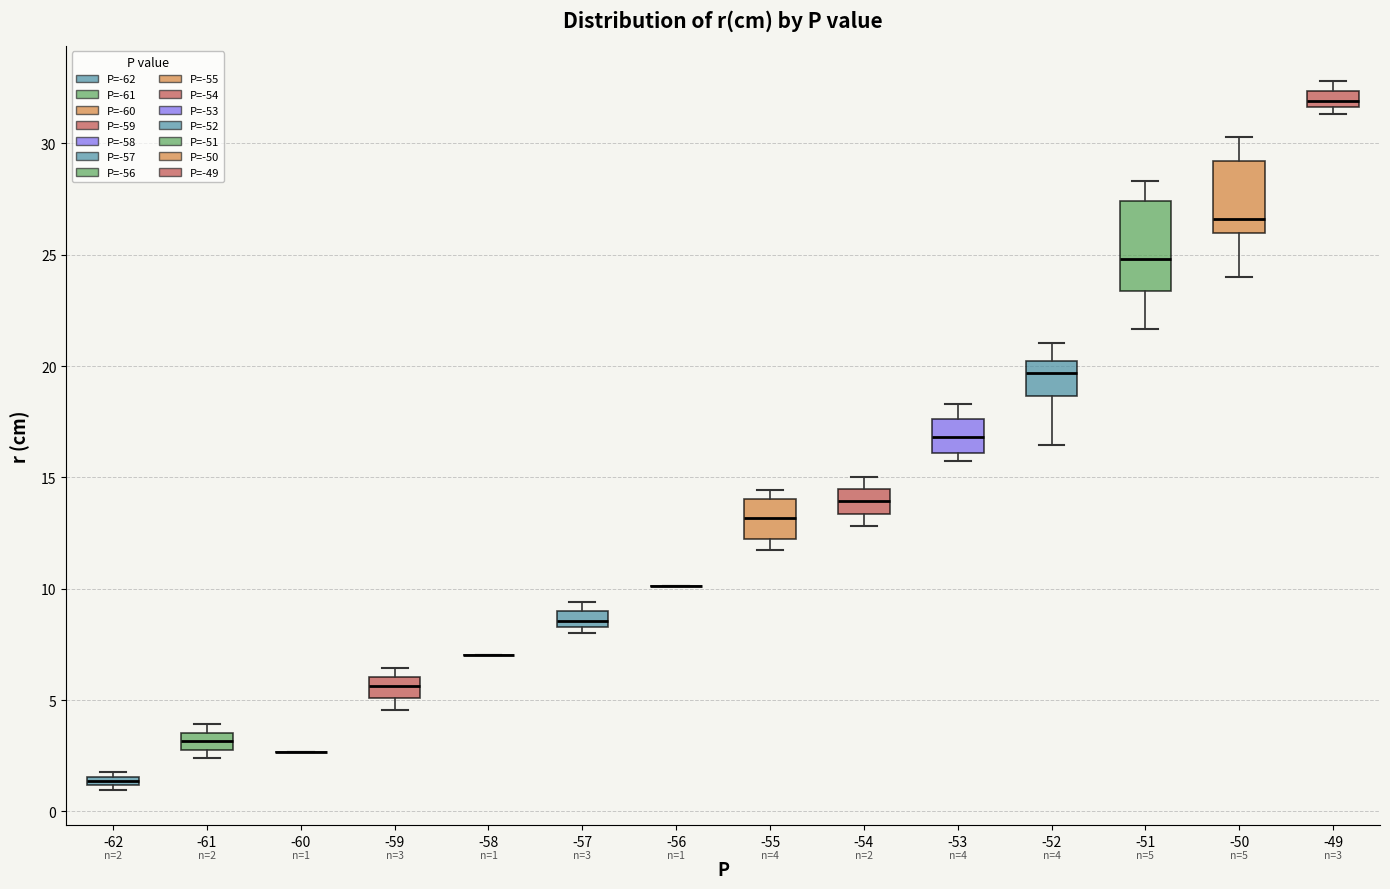

Which box is the tallest, from its lower edge to its upper edge?

-51